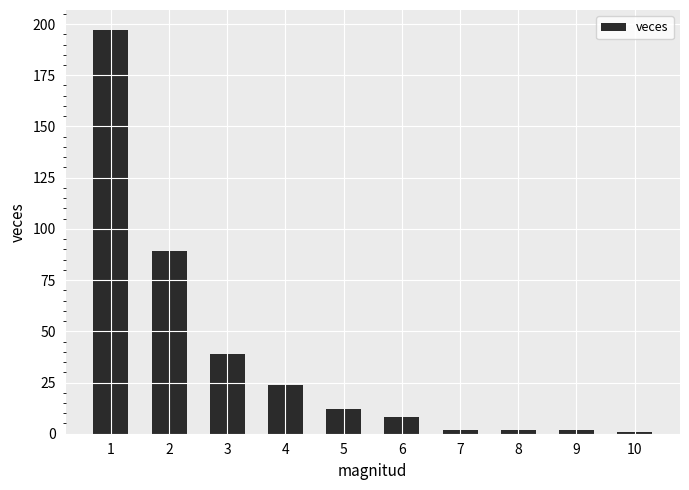

The chart shows a value of 2 at 9. True or false?

True